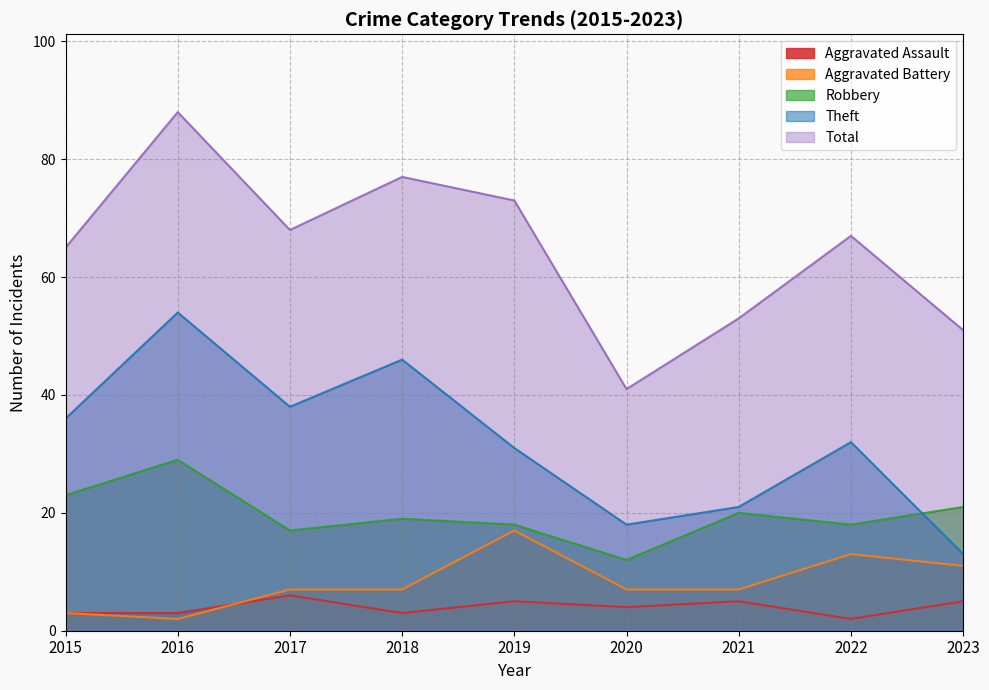

Where is Total nearest to the value 64?

2015